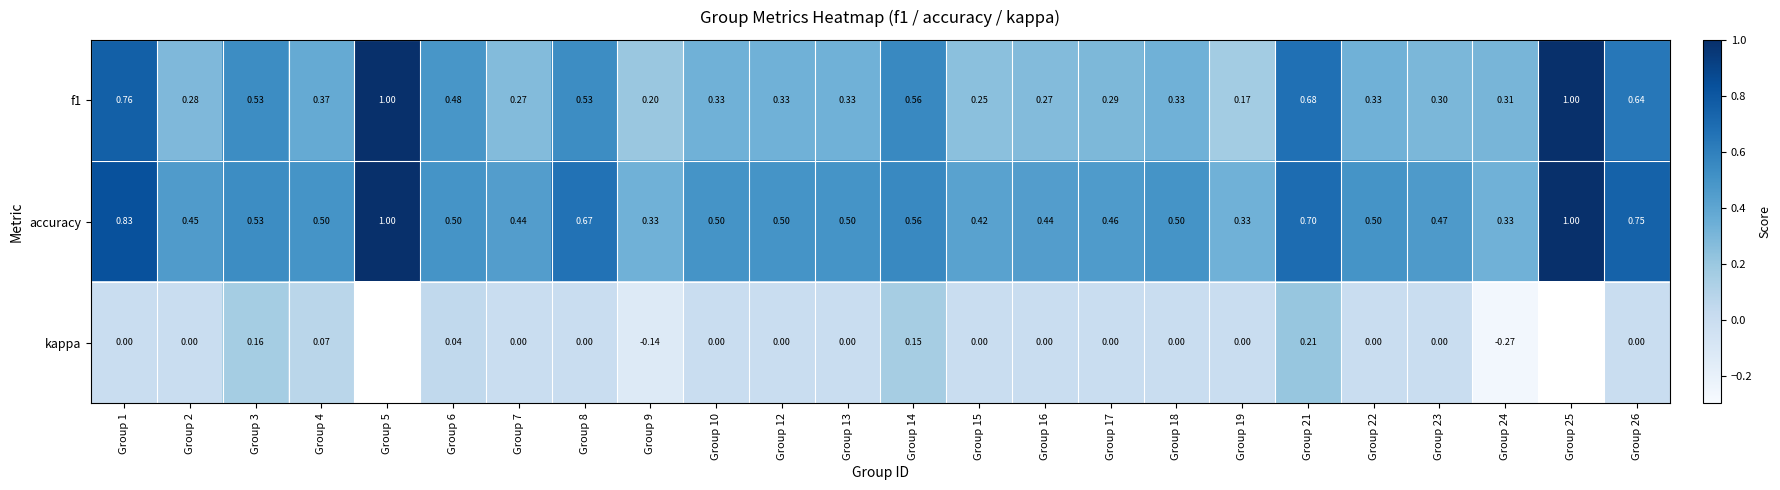

Rank the series at Group 19 from lowest to highest value.

kappa, f1, accuracy